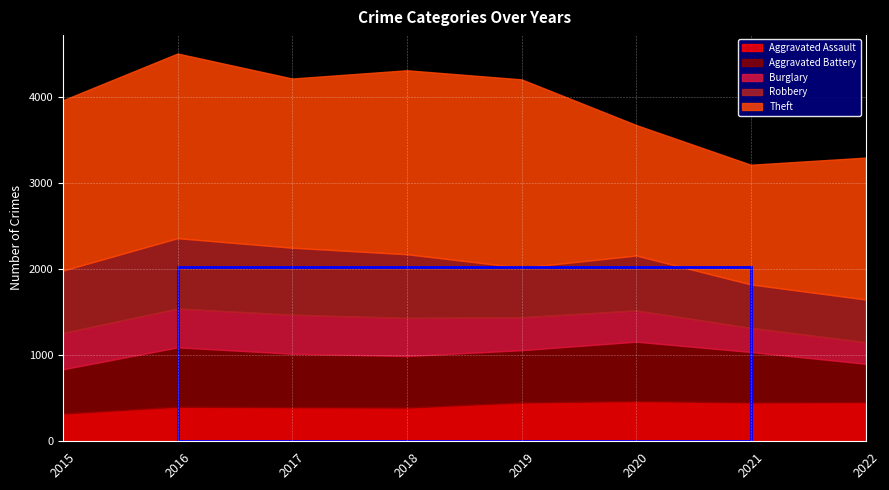

Between 2015 and 2020, which is larger?

2020